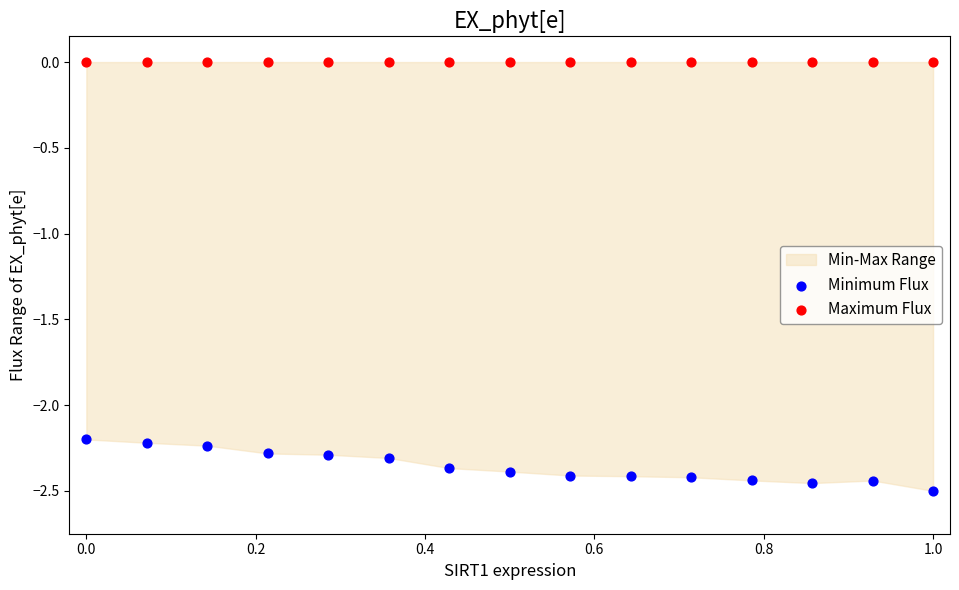

Which series contains the lowest Y value?

Minimum Flux